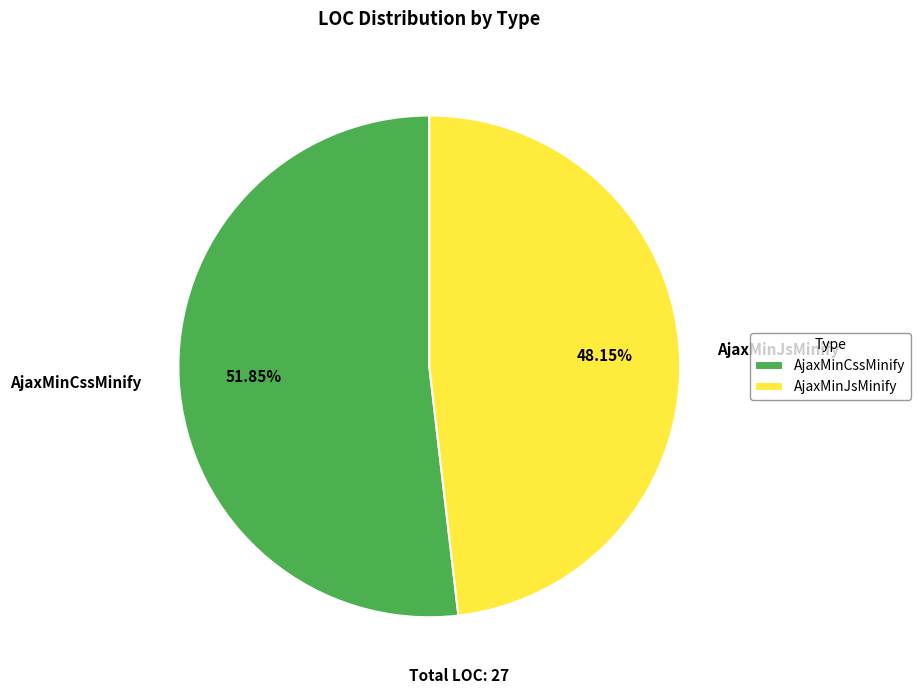

Between AjaxMinCssMinify and AjaxMinJsMinify, which is larger?

AjaxMinCssMinify